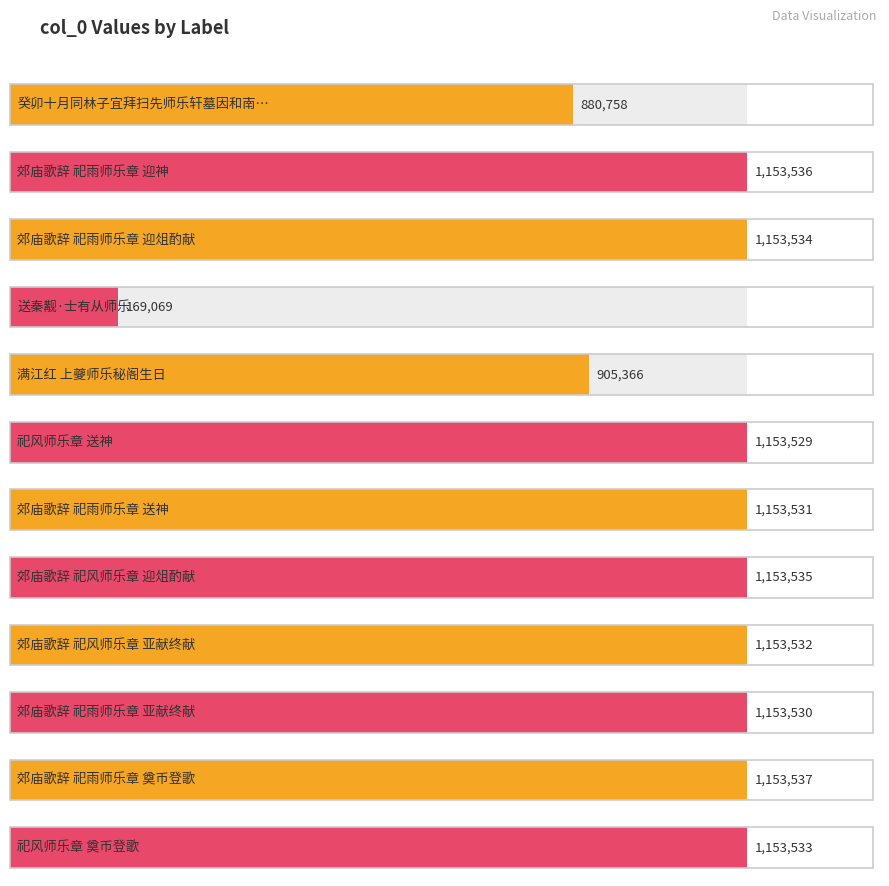

The value at 郊庙歌辞 祀风师乐章 亚献终献 is 1153532. True or false?

True